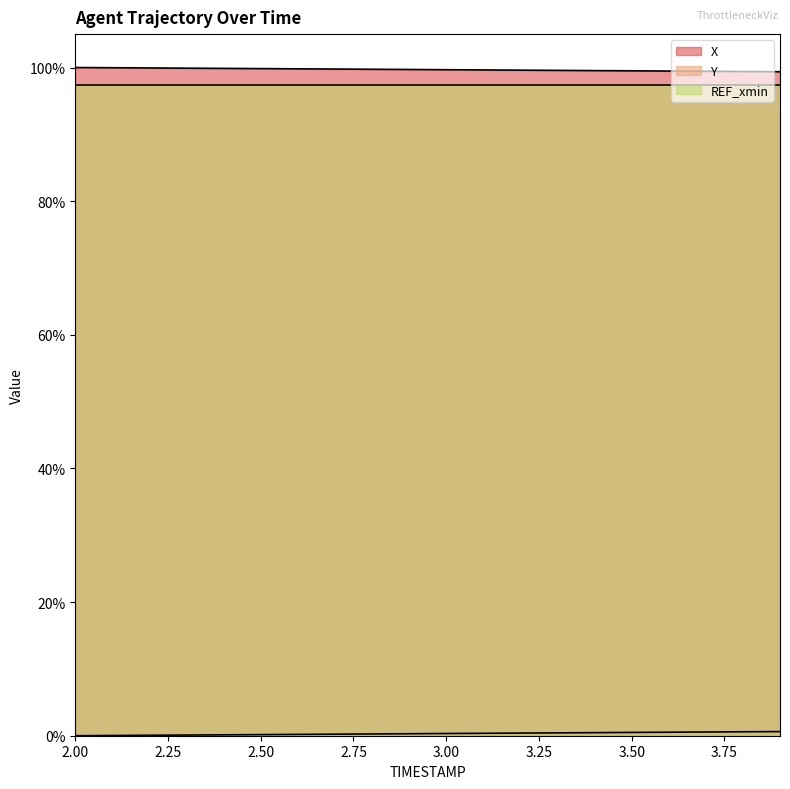

True or false: Y and X cross at least once.

False